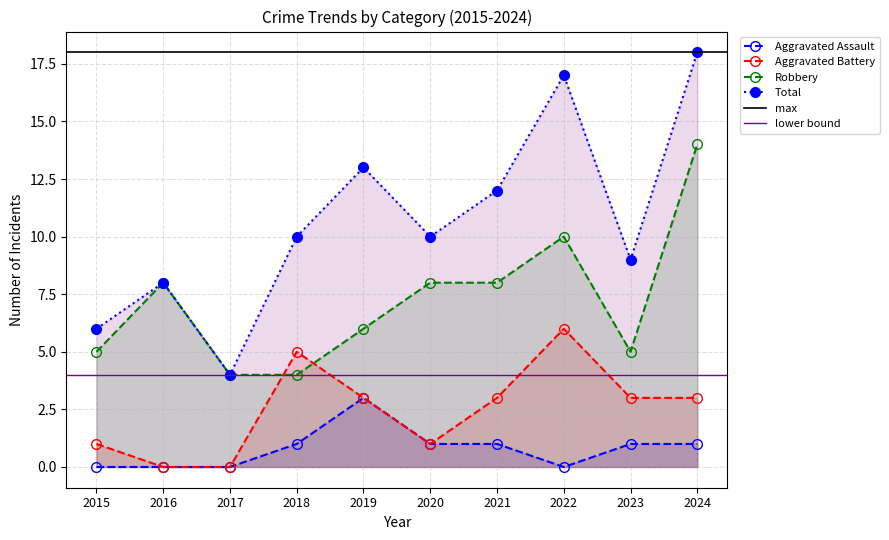

At which category does Robbery reach its first local peak?

2016